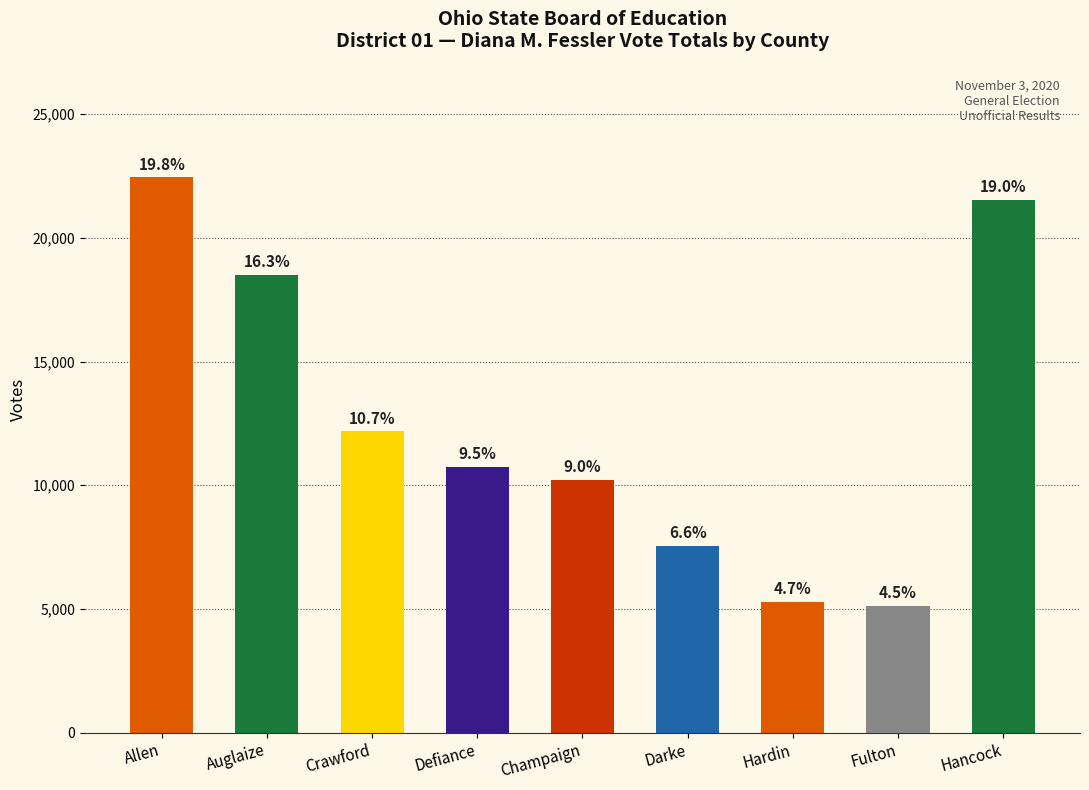

Rank the categories by value from highest to lowest.

Allen, Hancock, Auglaize, Crawford, Defiance, Champaign, Darke, Hardin, Fulton